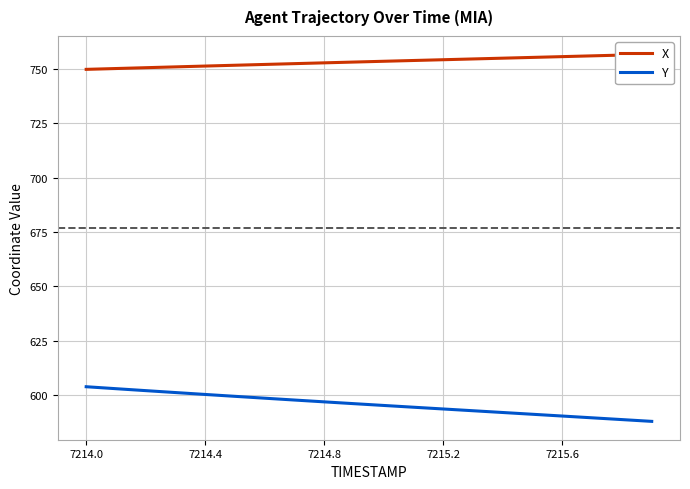

At which label does Y first exceed 595?

7214.0